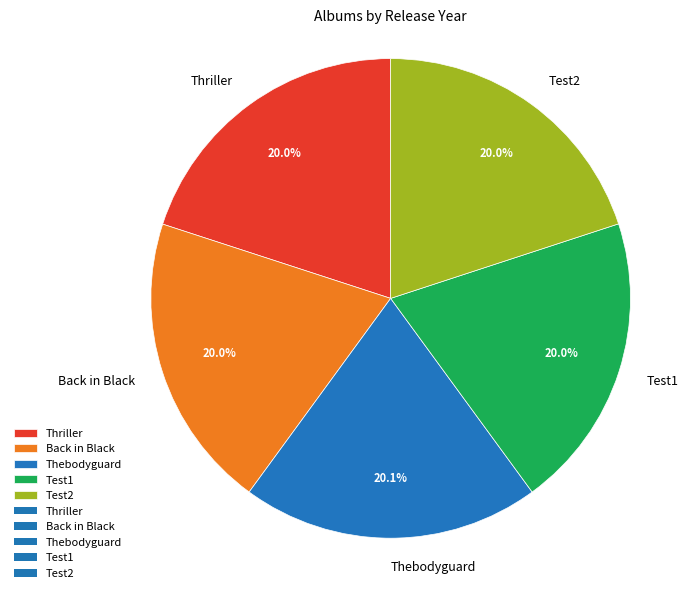

Combined, do Thriller and Test1 account for over 50%?

No